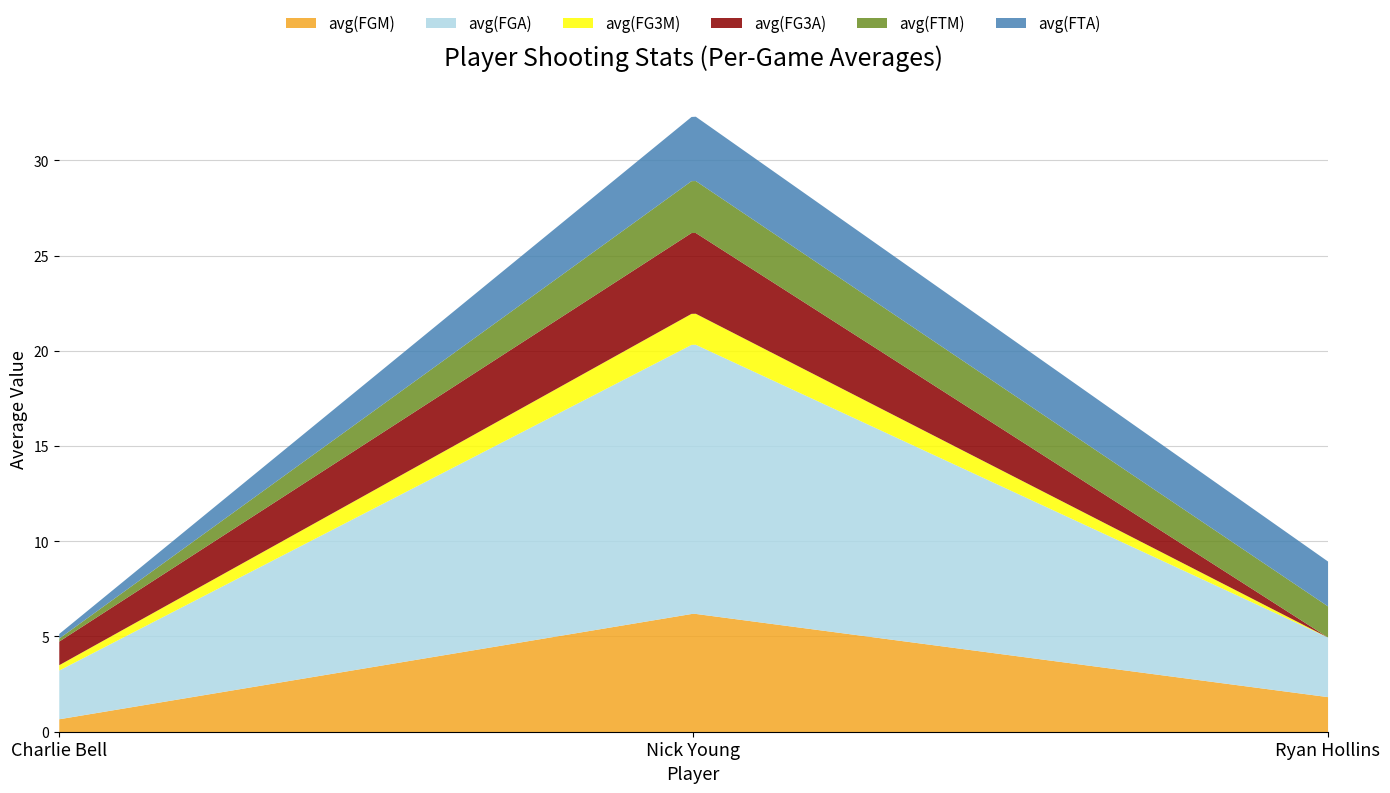

Rank the categories by avg(FG3M) value from highest to lowest.

Nick Young, Charlie Bell, Ryan Hollins